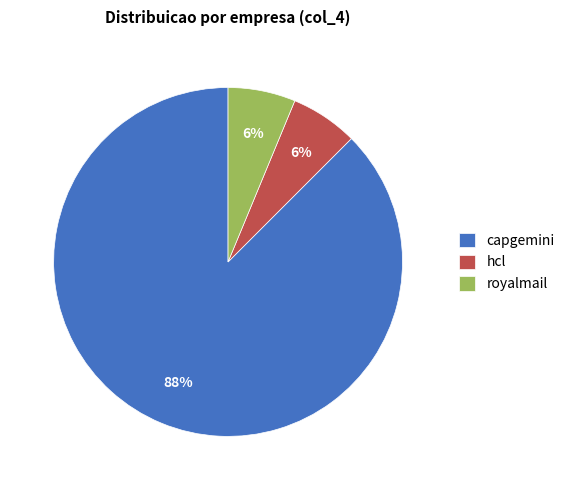

Is the sum of hcl and royalmail greater than half?

No